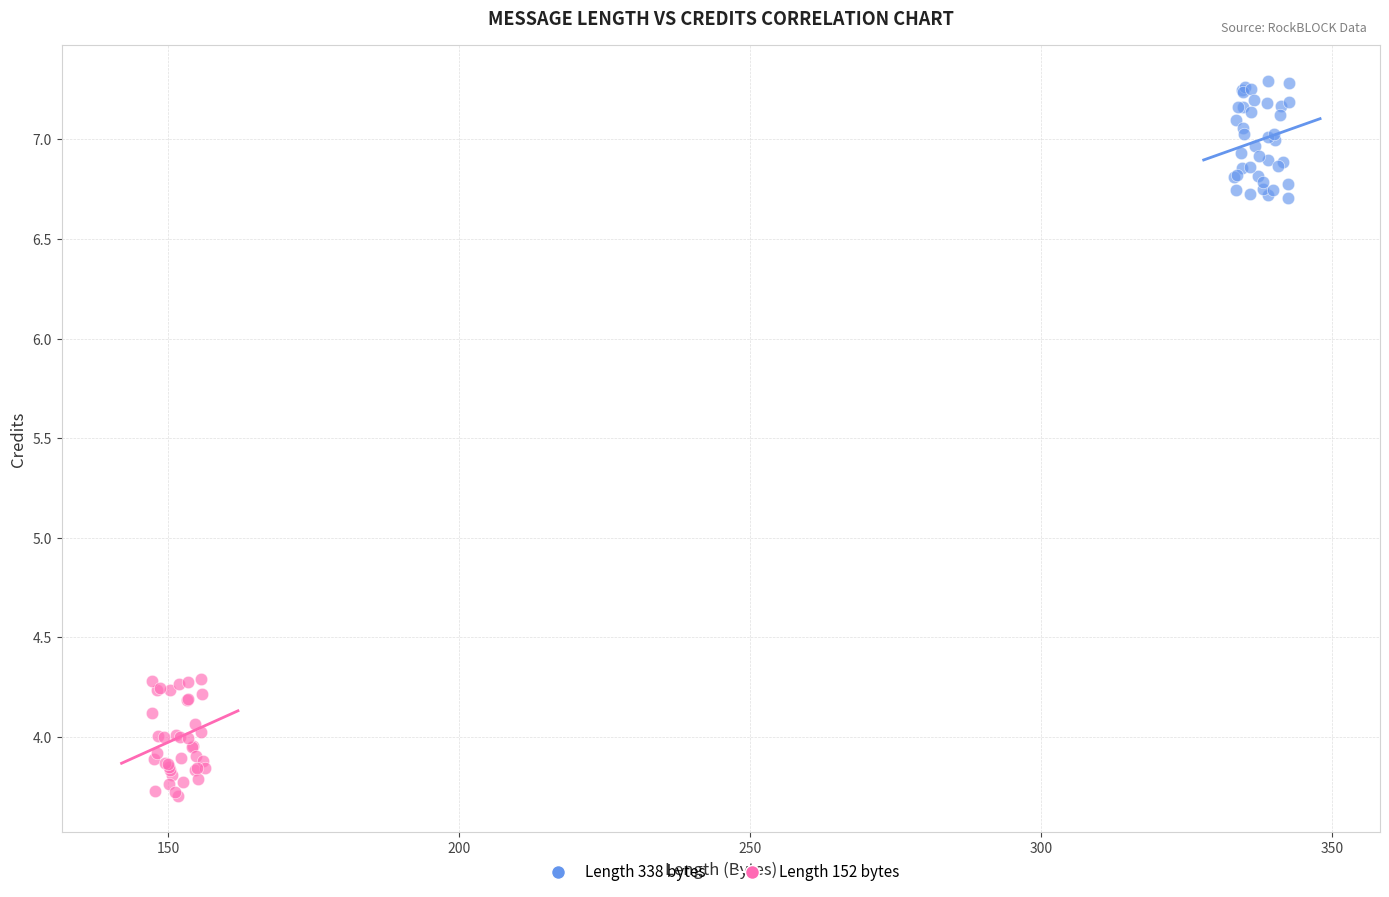

Which series reaches the maximum Y coordinate?

Length 338 bytes